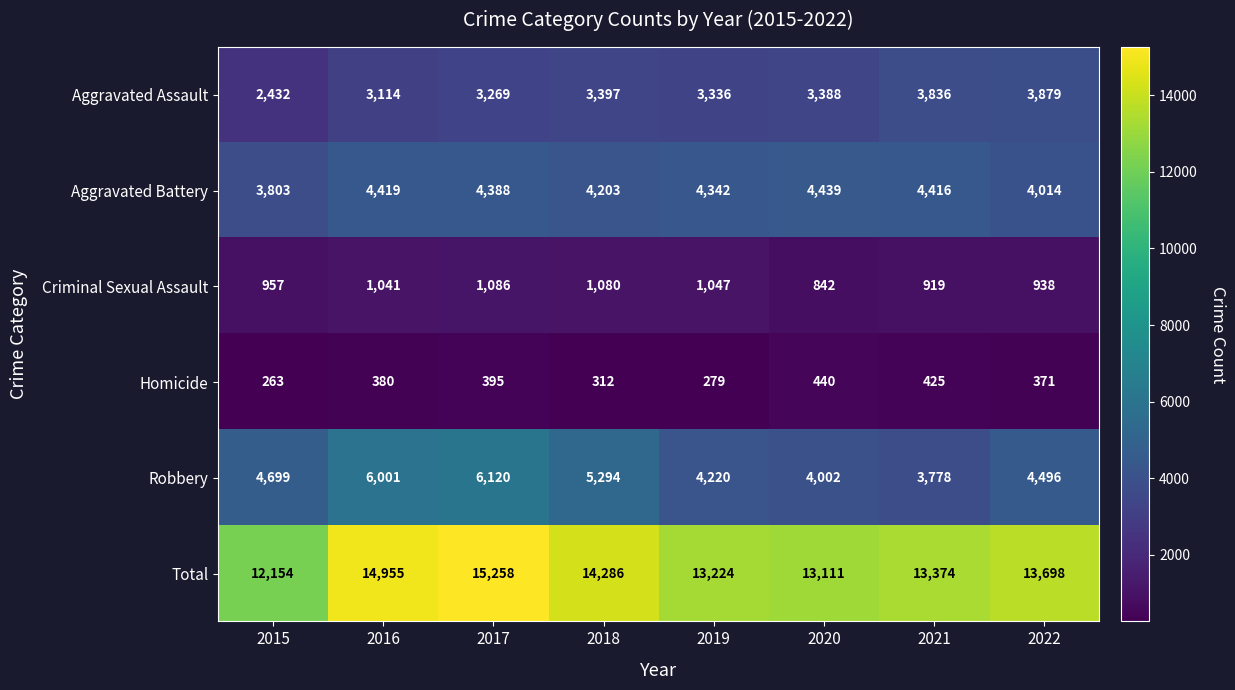

Is it true that Aggravated Assault equals 5942 at 2021?

False